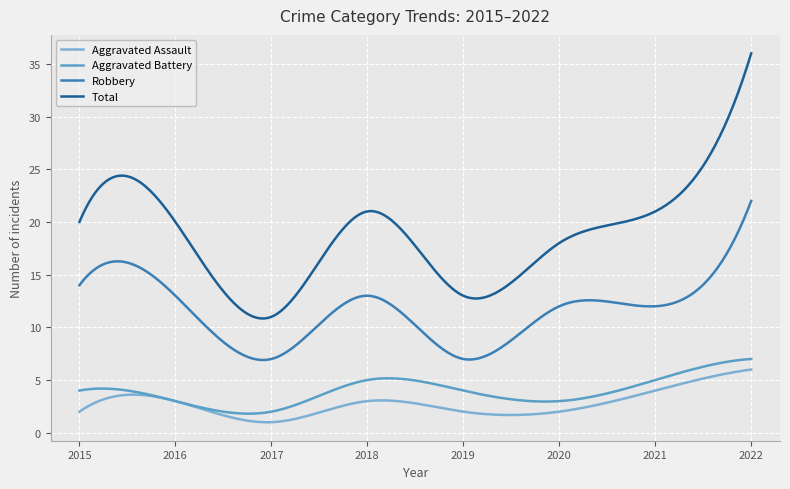

At which category does Robbery reach its first local valley?

2017